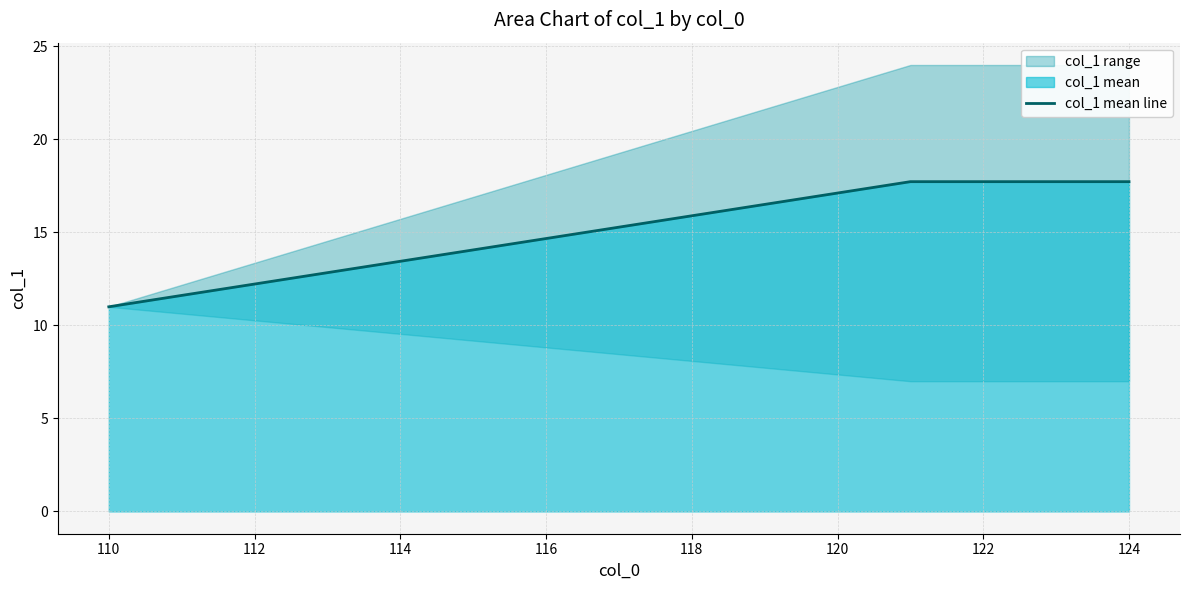

Reading left to right, what are all the values shown in this chart?

11.0	17.7	17.7	17.7	17.7